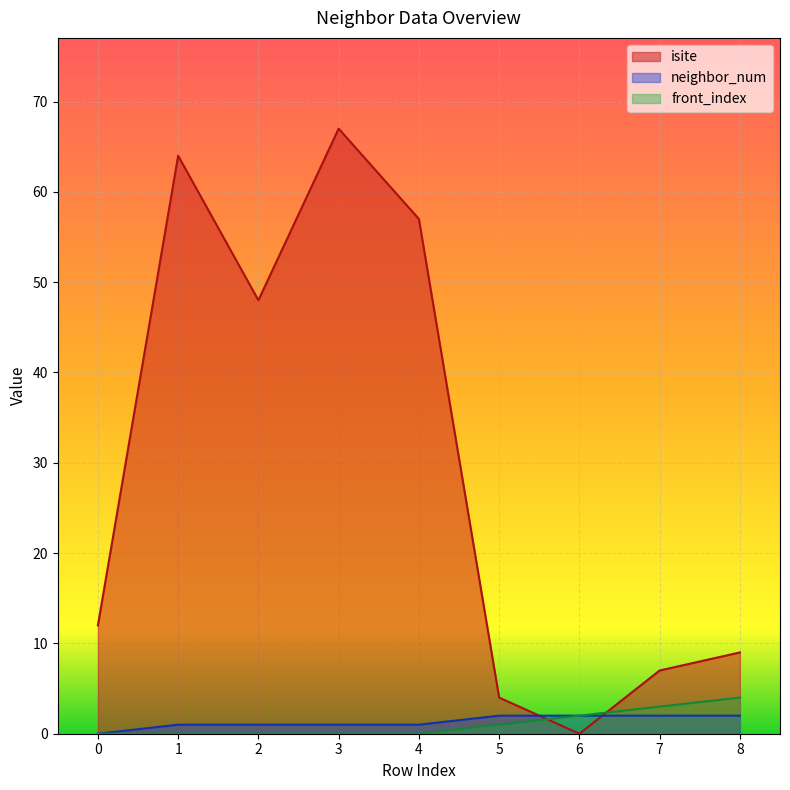

Count the number of data series in this chart.

3